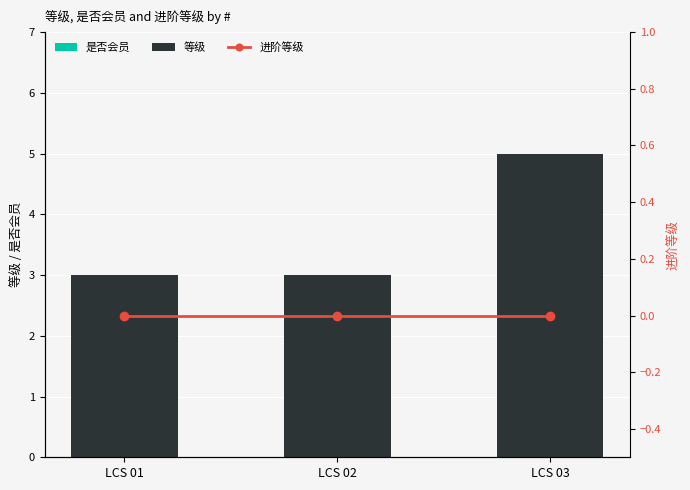

Rank the categories by 是否会员 value from lowest to highest.

LCS 01, LCS 02, LCS 03